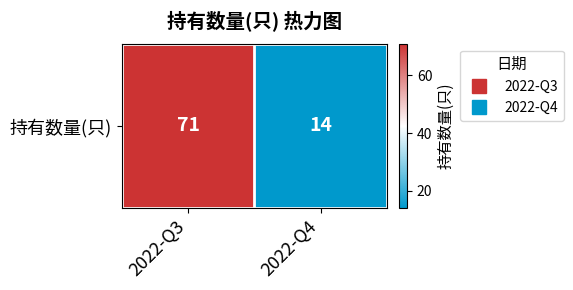

List the labels in order of value, largest first.

2022-Q3, 2022-Q4